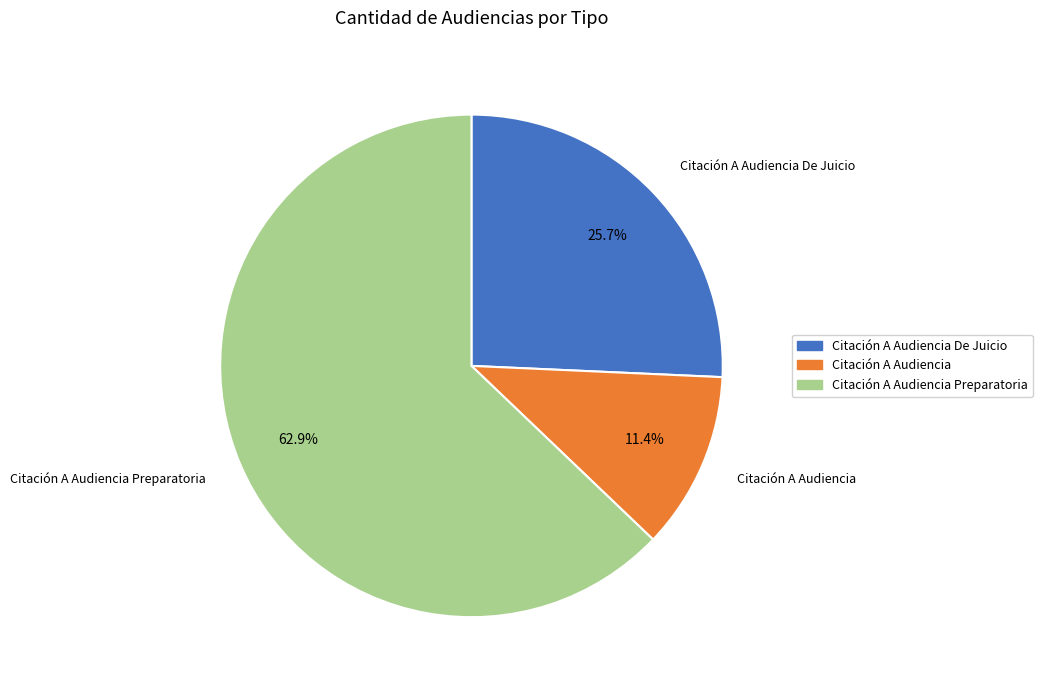

Which slice is the smallest?

Citación A Audiencia